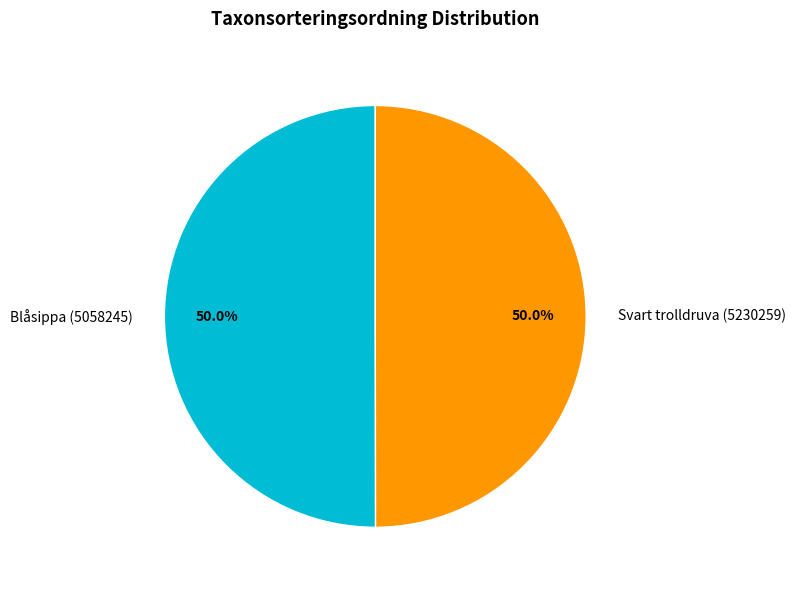

Is the sum of Svart trolldruva (5230259) and Blåsippa (5058245) greater than half?

Yes